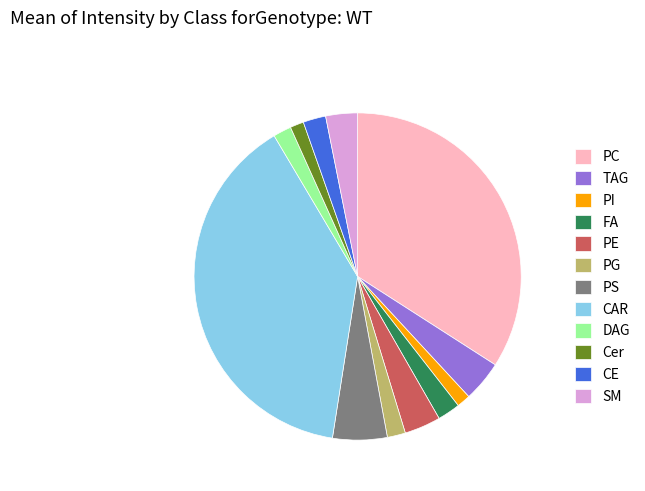

How many slices are in this pie chart?

12